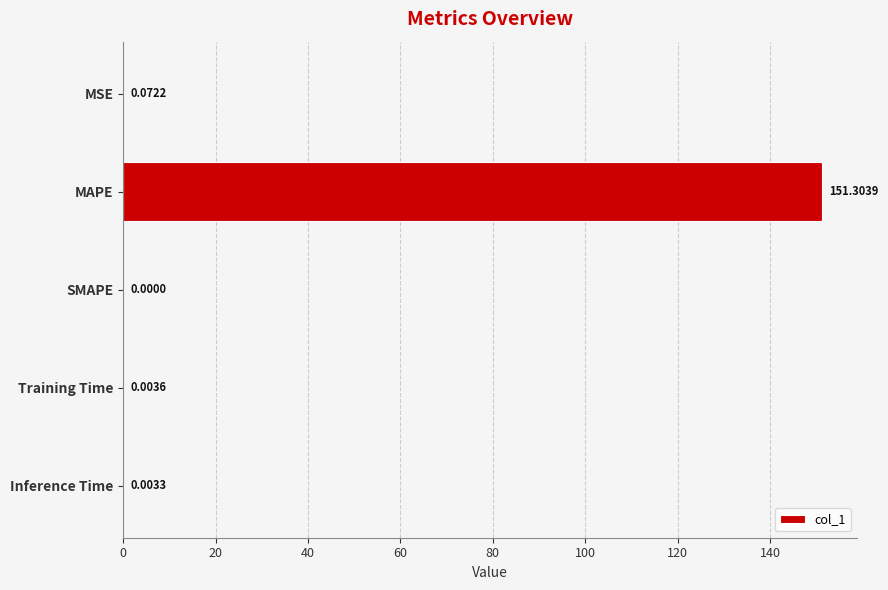

At which label is the value closest to 75?

MSE